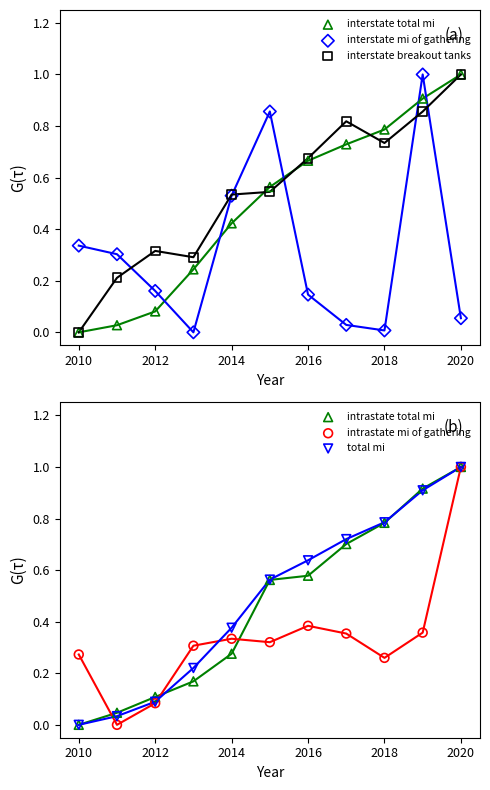

What is the total value across all series at 2018?

3.4